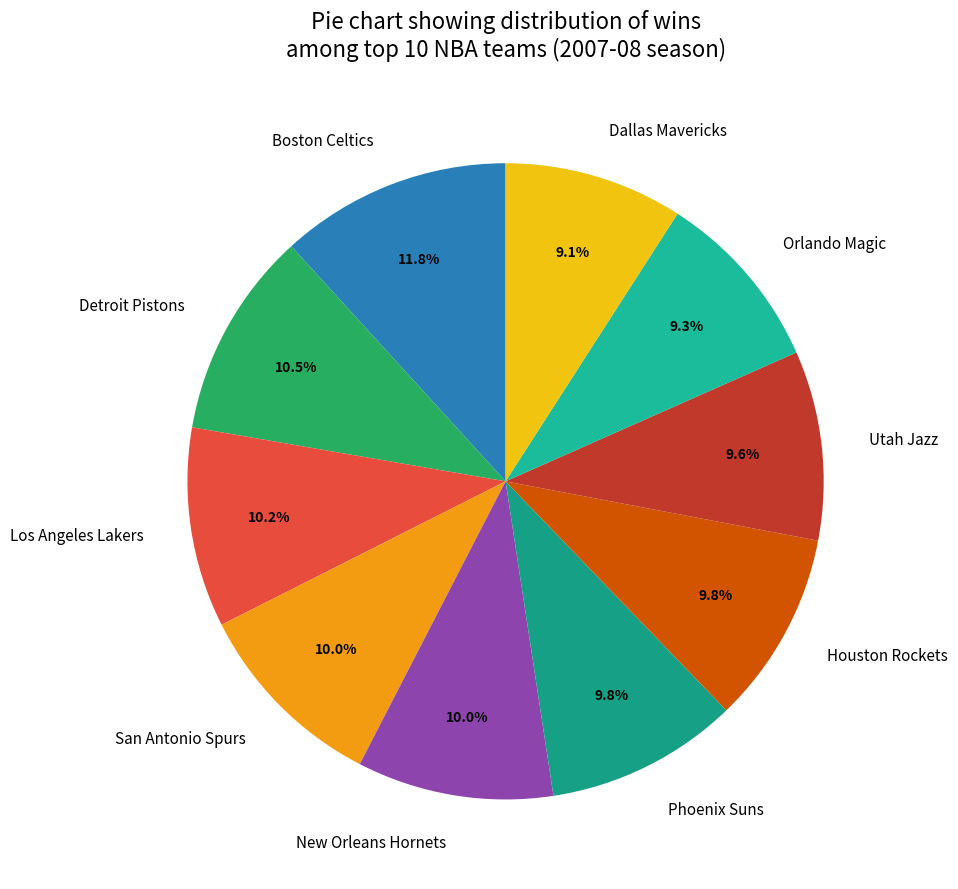

Is the sum of Dallas Mavericks and Houston Rockets greater than half?

No